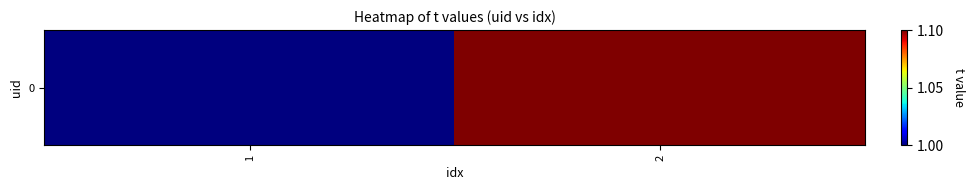

Is it true that the value at 1 is 1.3?

False